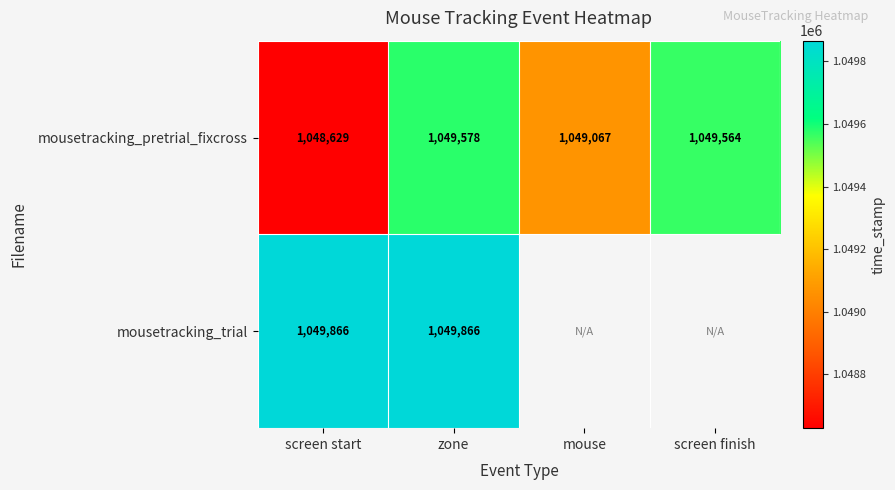

Is the value of mousetracking_pretrial_fixcross at mouse greater than the value of mousetracking_trial at screen start?

No